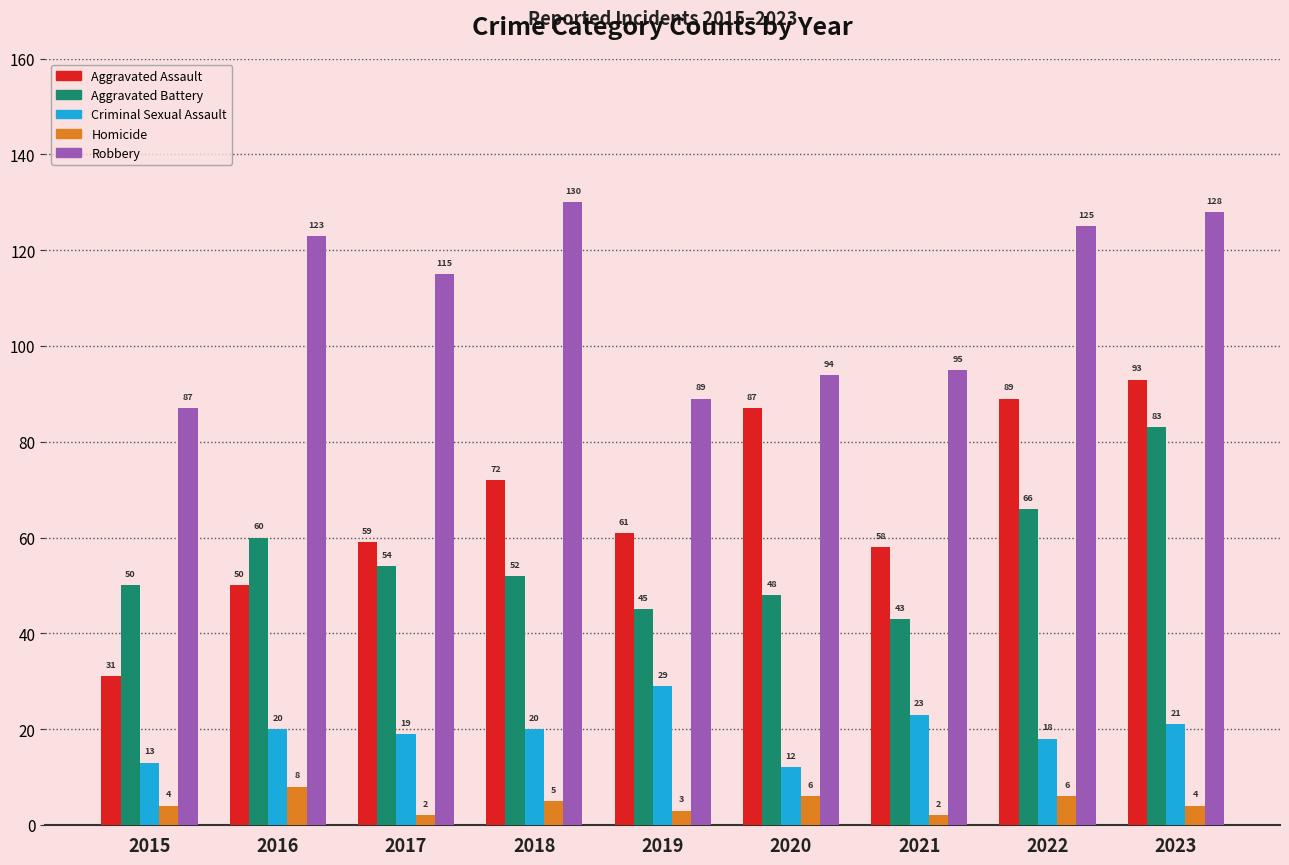

How many categories are shown in the chart?

9